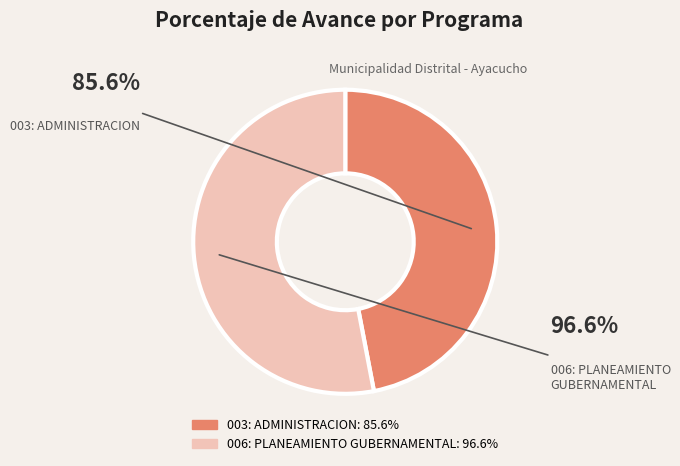

Which has a higher value, 003: ADMINISTRACION or 006: PLANEAMIENTO GUBERNAMENTAL?

006: PLANEAMIENTO GUBERNAMENTAL